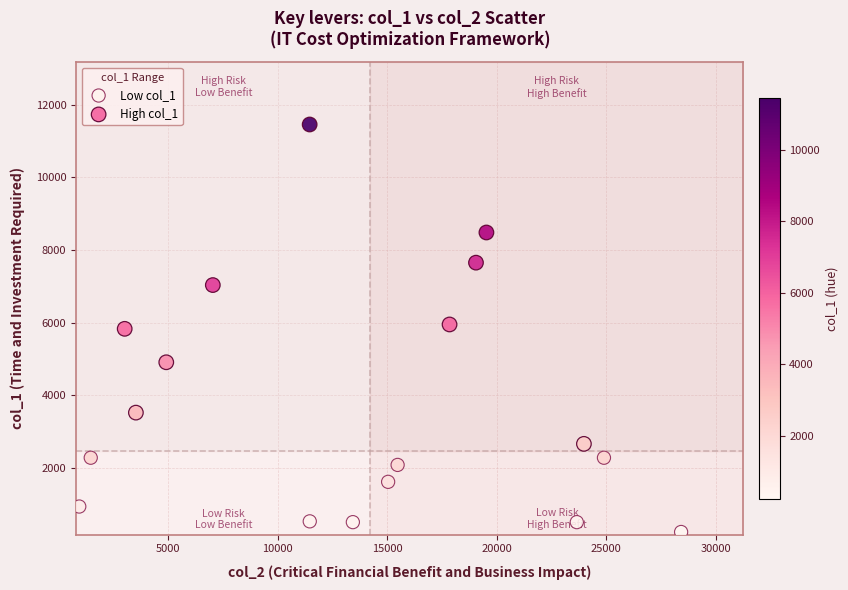

Which series contains the highest Y value?

High col_1